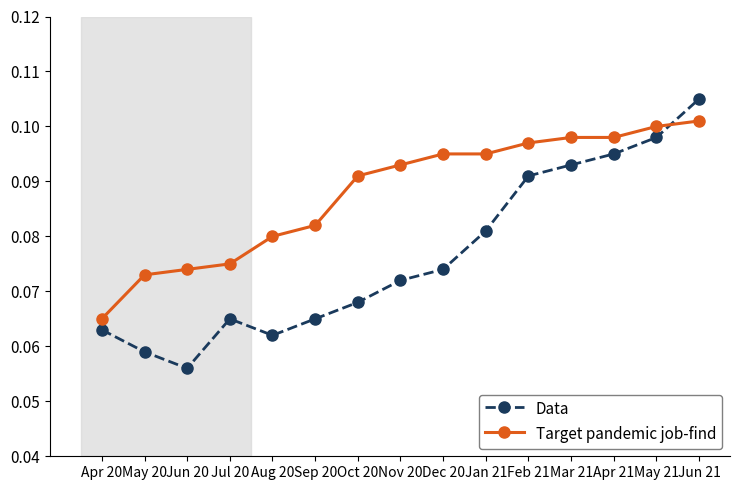

The Target pandemic job-find series shows 0.1 at May 20. True or false?

True